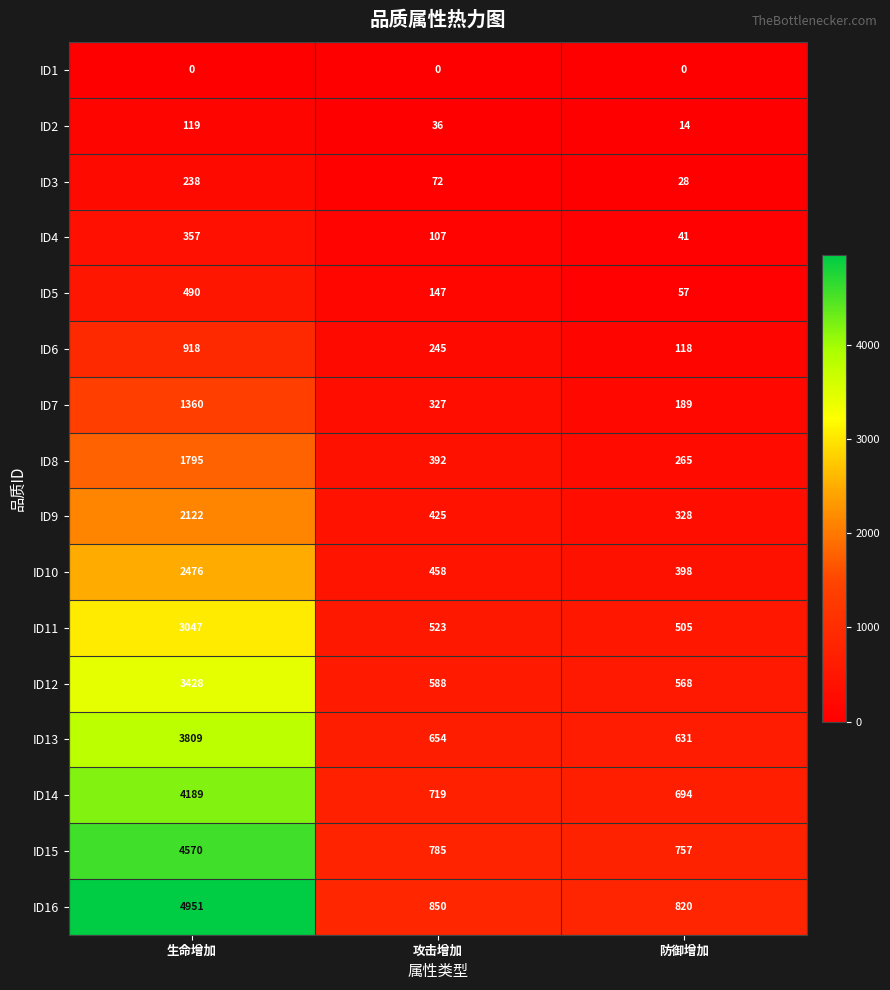

Is it true that ID11 equals 122 at 防御增加?

False